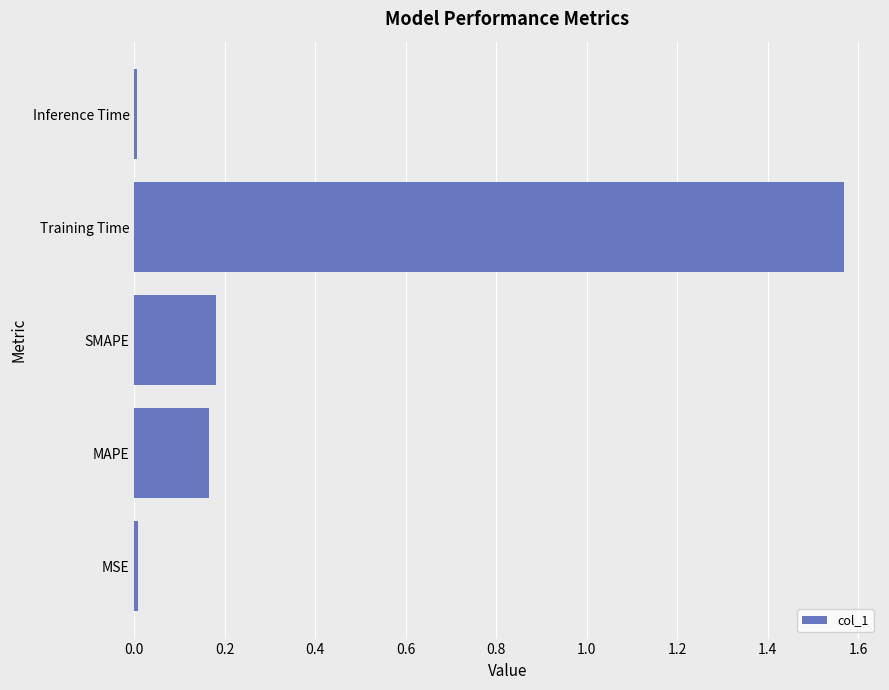

Which has a higher value, Inference Time or Training Time?

Training Time